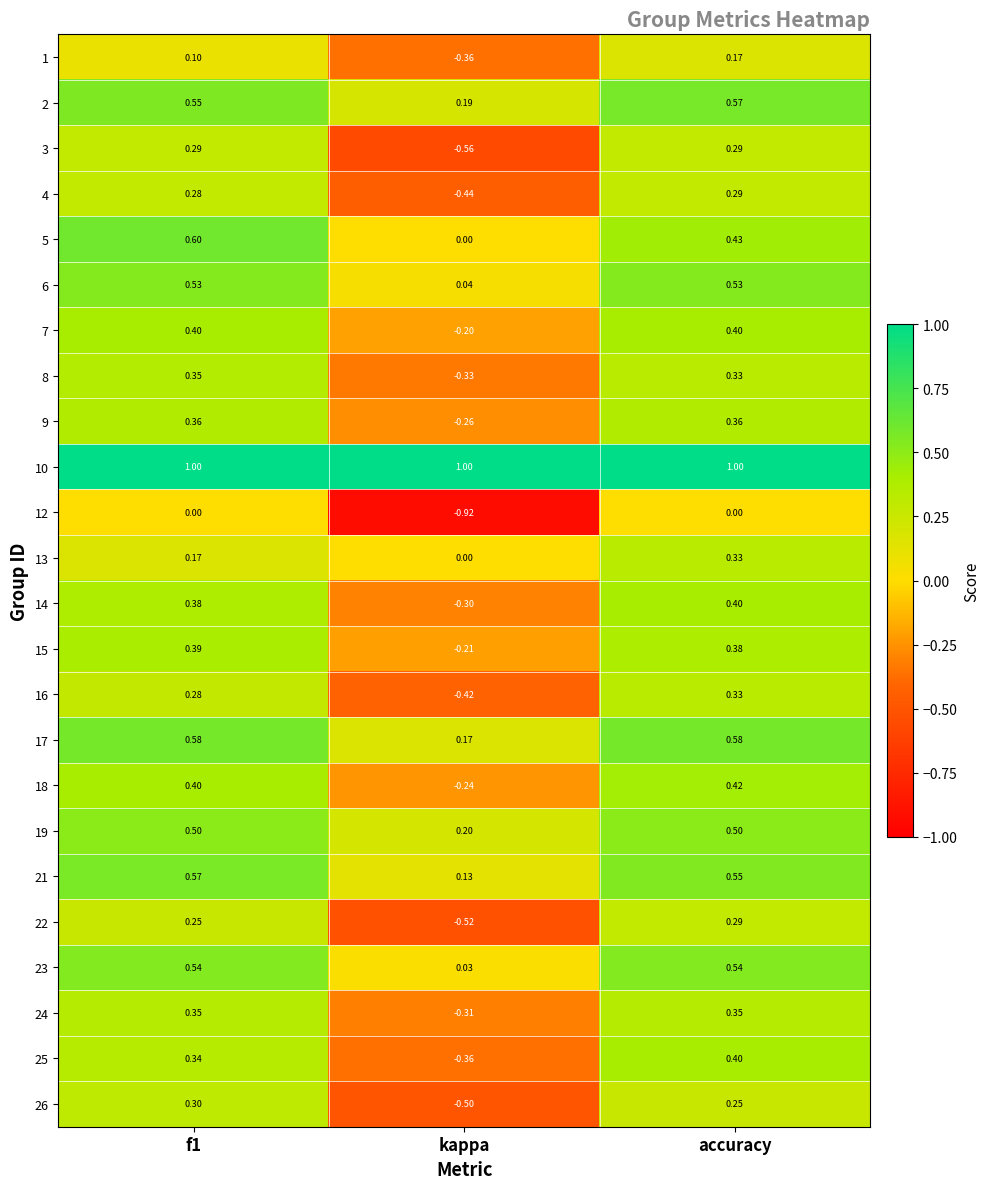

What is the maximum value shown in the chart?

1.0